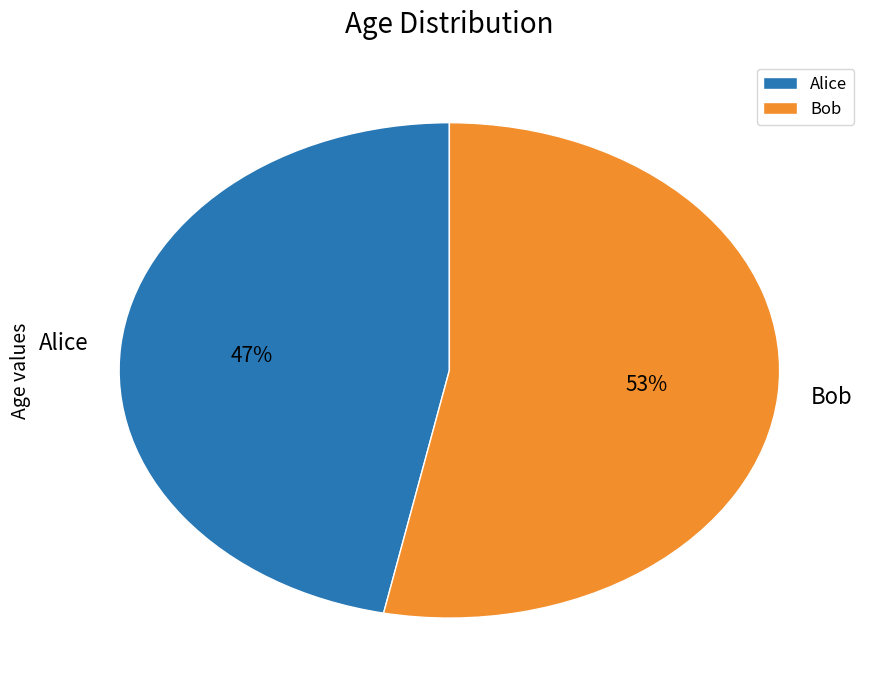

Does Alice account for over 50% of the chart?

No